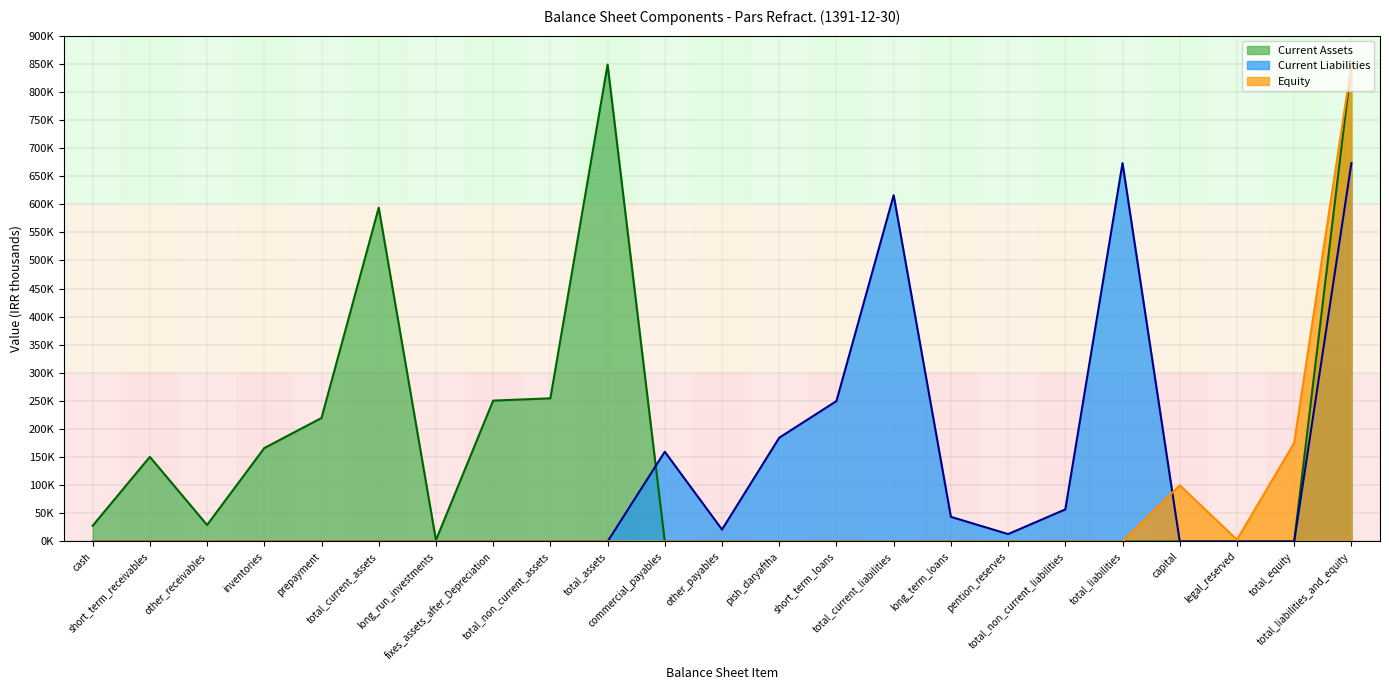

At total_liabilities, list the series in order from largest to smallest.

Current Liabilities, Current Assets, Equity